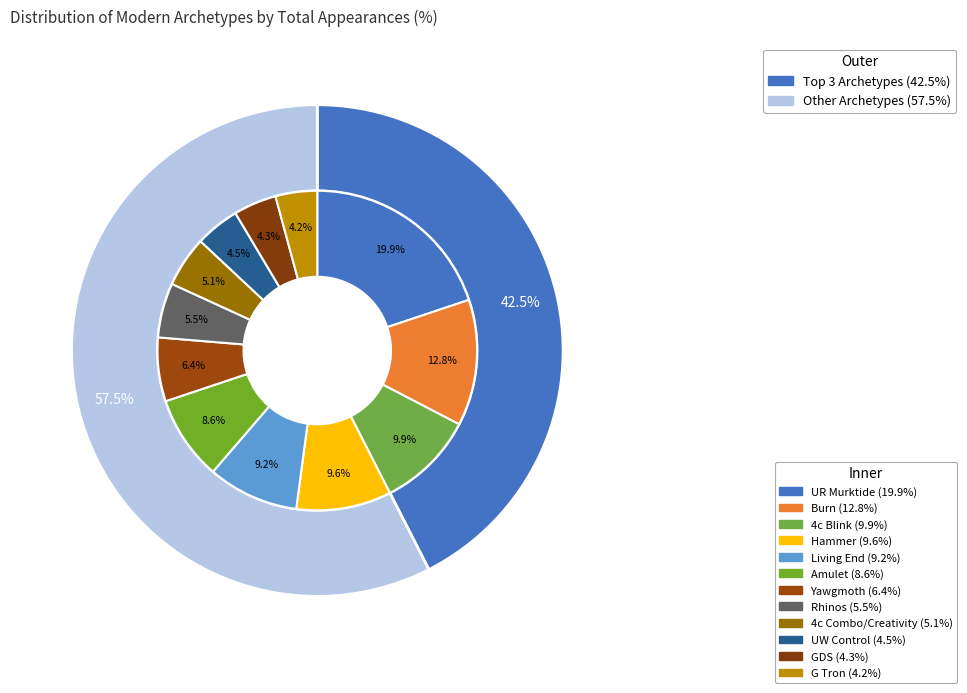

What portion of the pie excludes Hammer?

90.4%